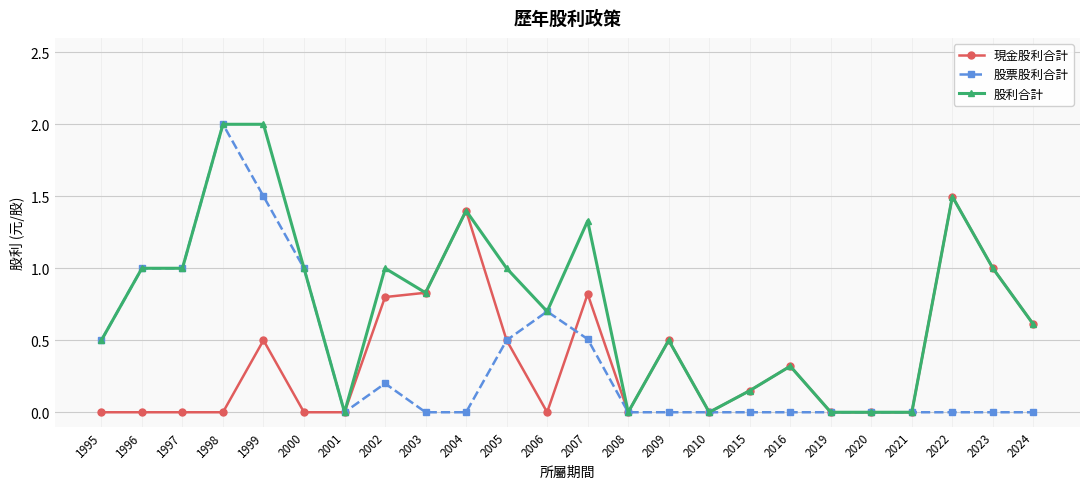

True or false: 股票股利合計 has more than 2 points higher than both neighbors.

True